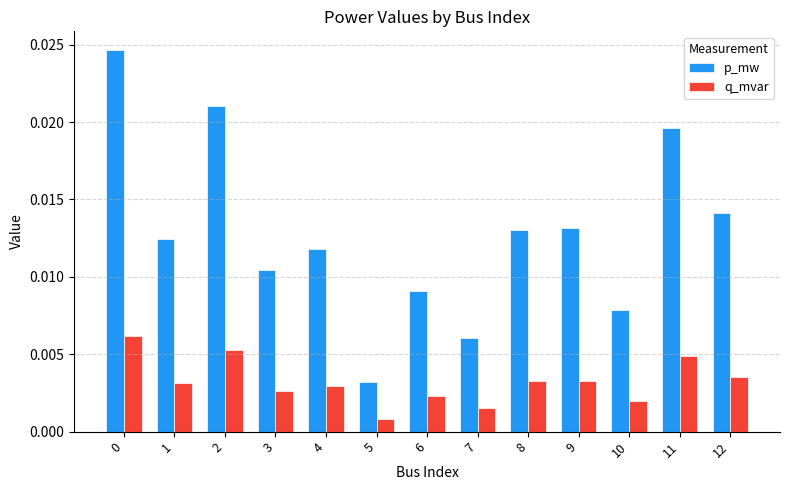

Is the value of p_mw at 4 greater than the value of q_mvar at 6?

Yes